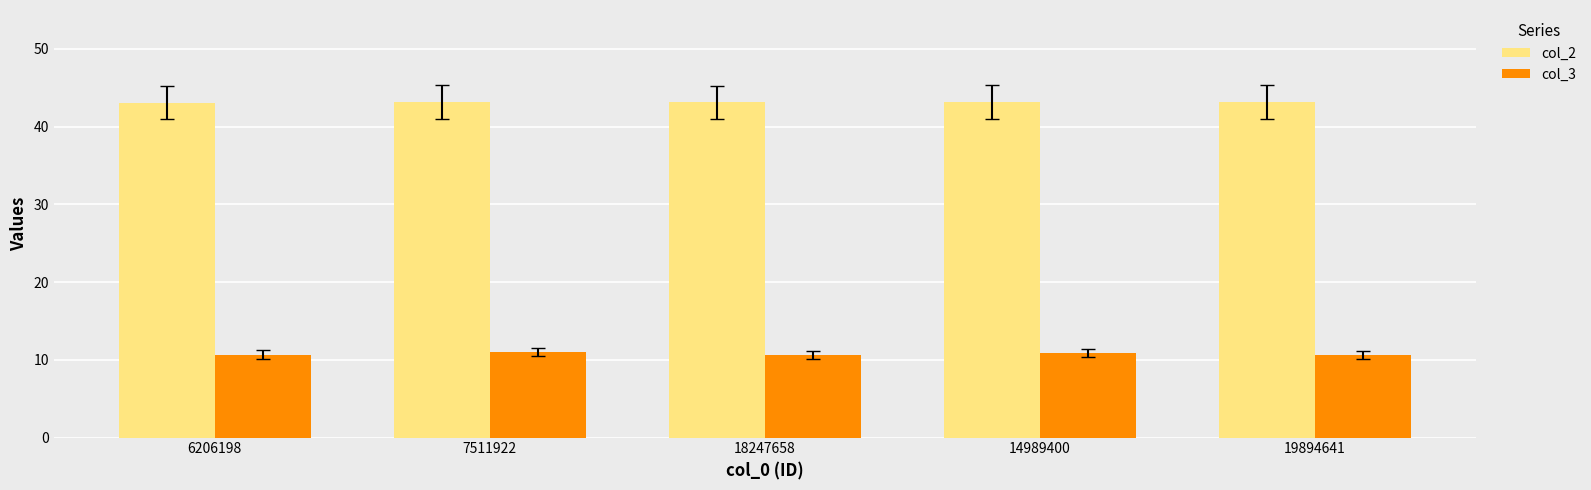

List the series in order of their peak value, highest first.

col_2, col_3